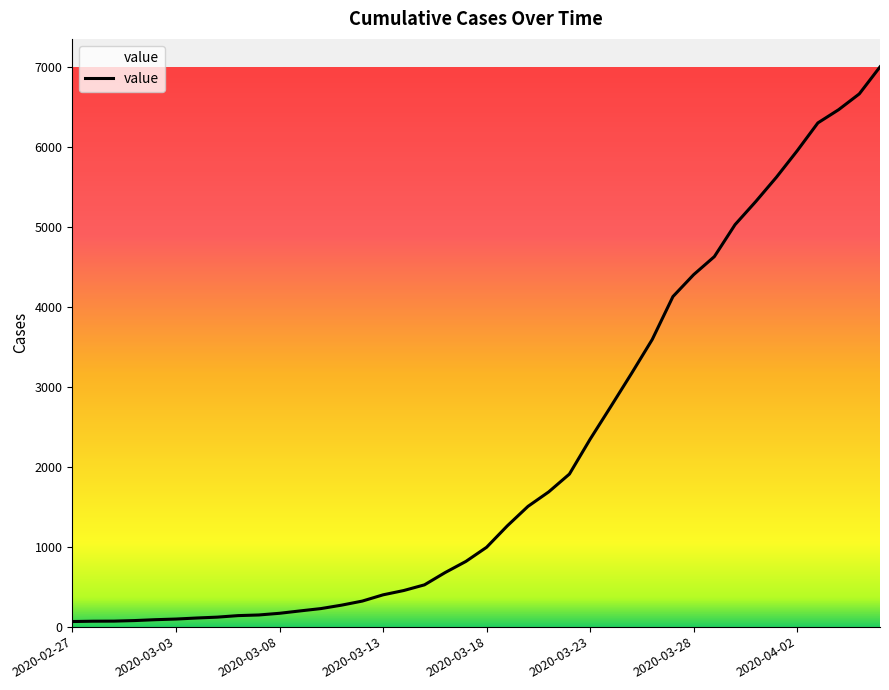

What is the greatest value displayed?

7004